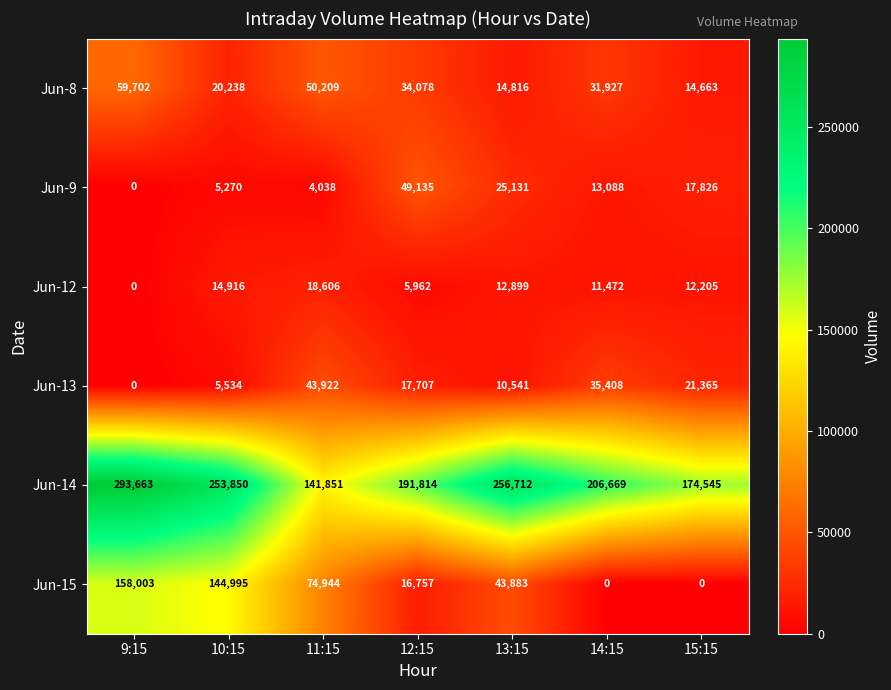

What is the highest value of the Jun-14 series?

293663